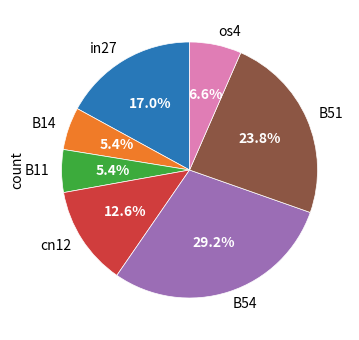

Combined, what portion of the pie is B51 and B14?

29.2%